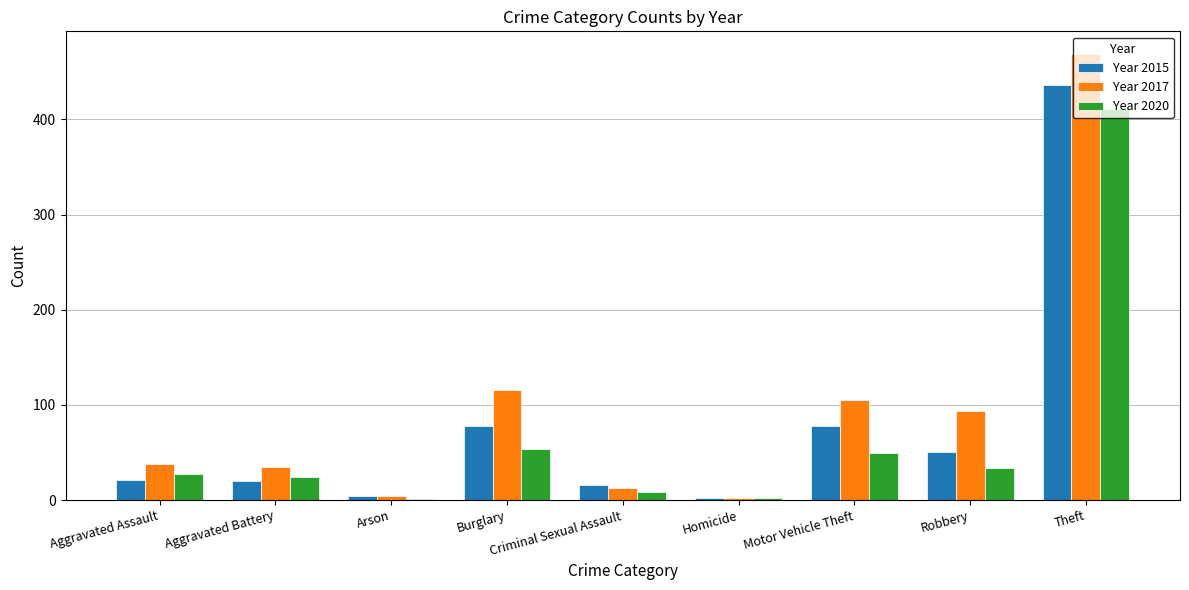

What is the total value across all series at Motor Vehicle Theft?

232